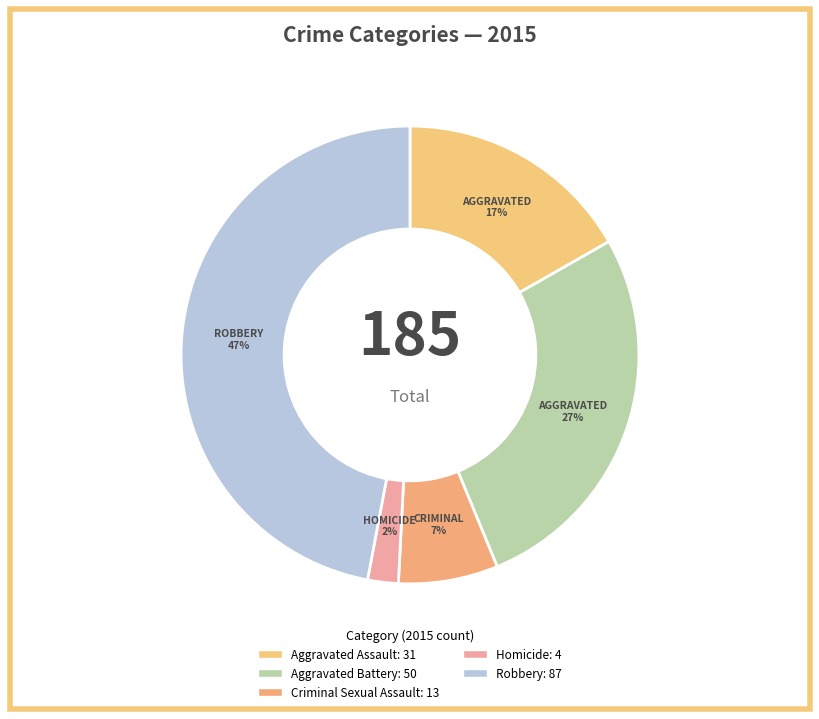

Count the number of slices in the pie.

5